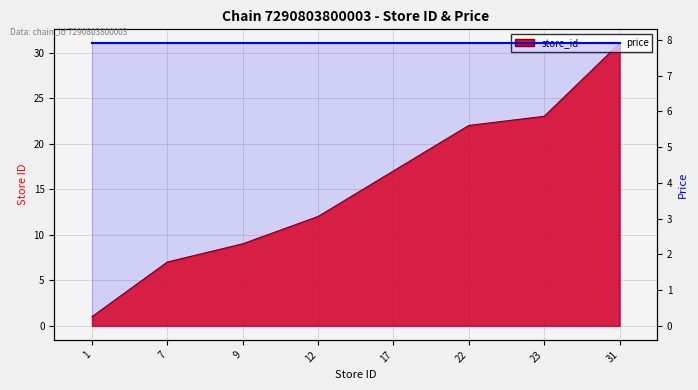

True or false: the data shows 6 at 9.

False